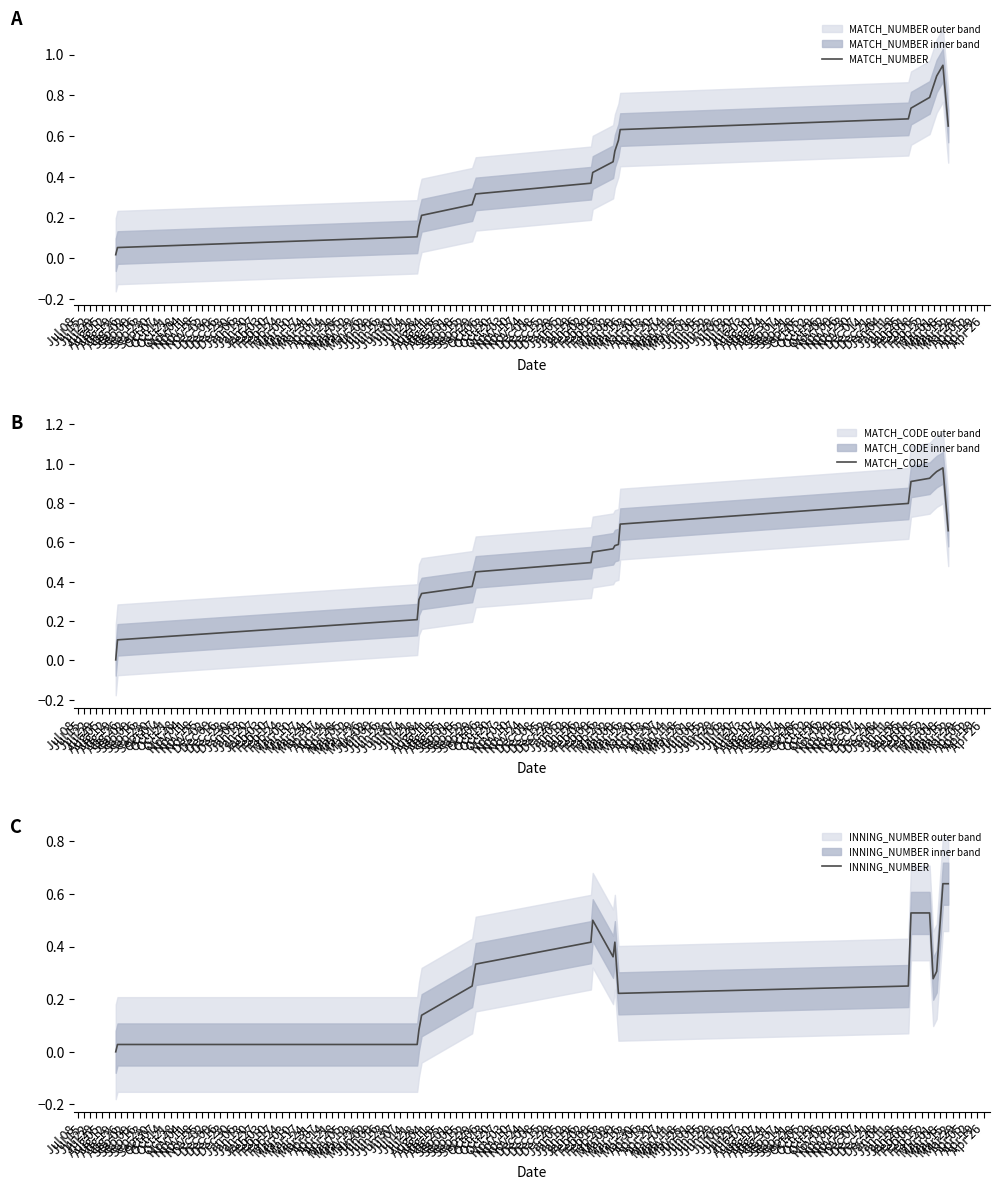

What is the sum of all MATCH_NUMBER values?

9.7